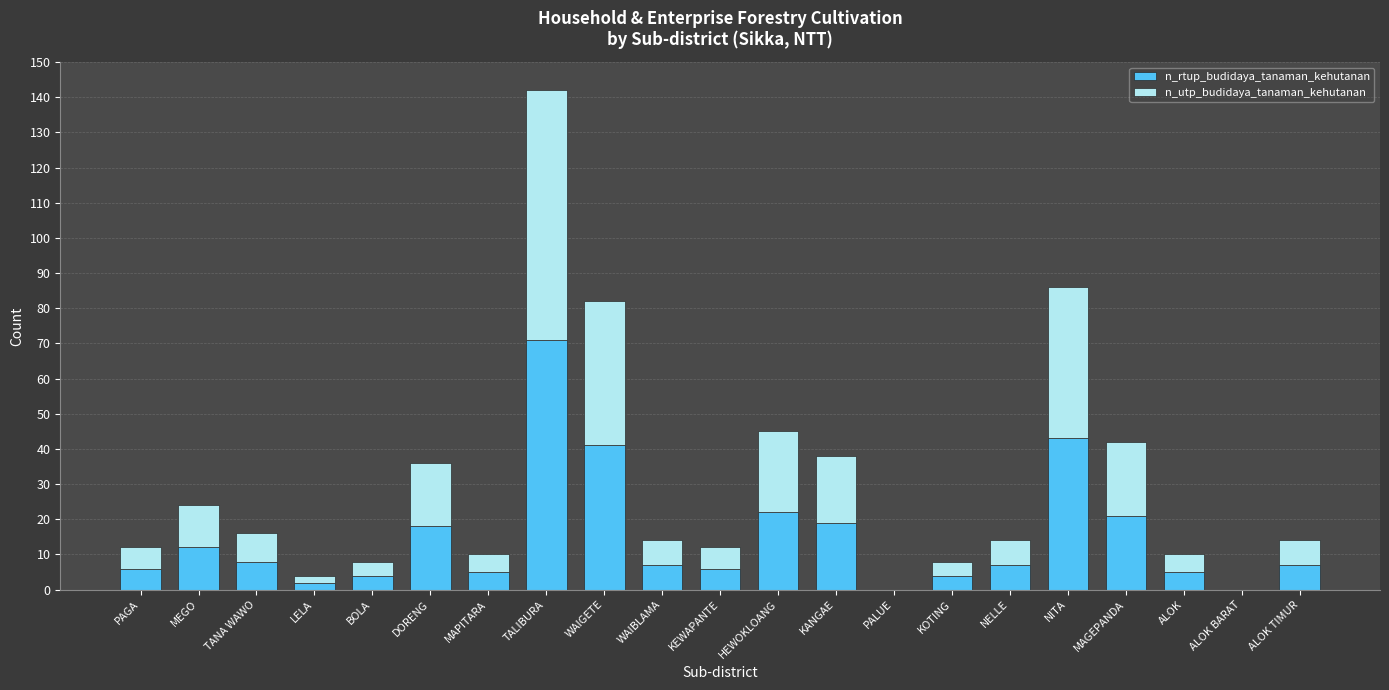

The n_rtup_budidaya_tanaman_kehutanan series shows 14 at WAIGETE. True or false?

False